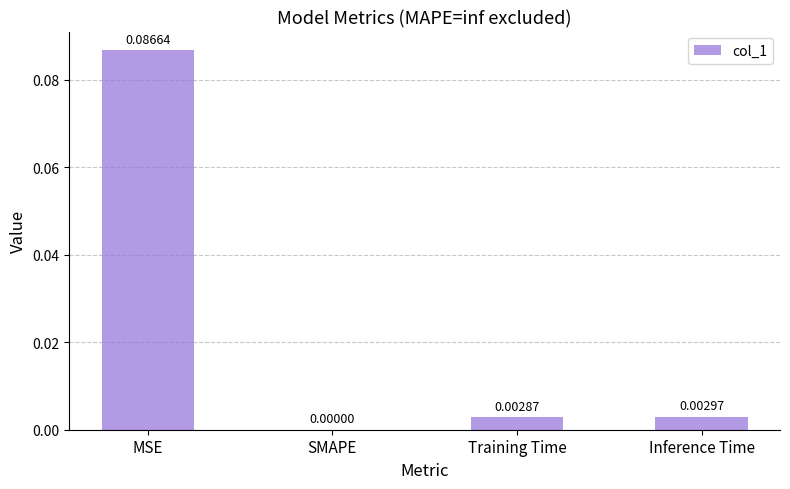

How many data points are above 0?

3